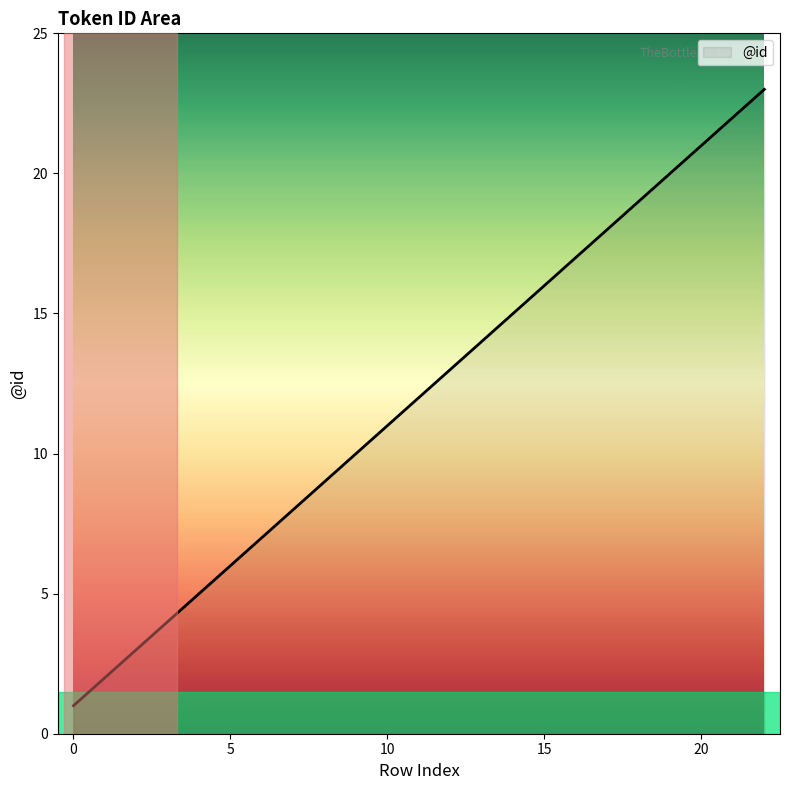

What is the maximum value shown in the chart?

23